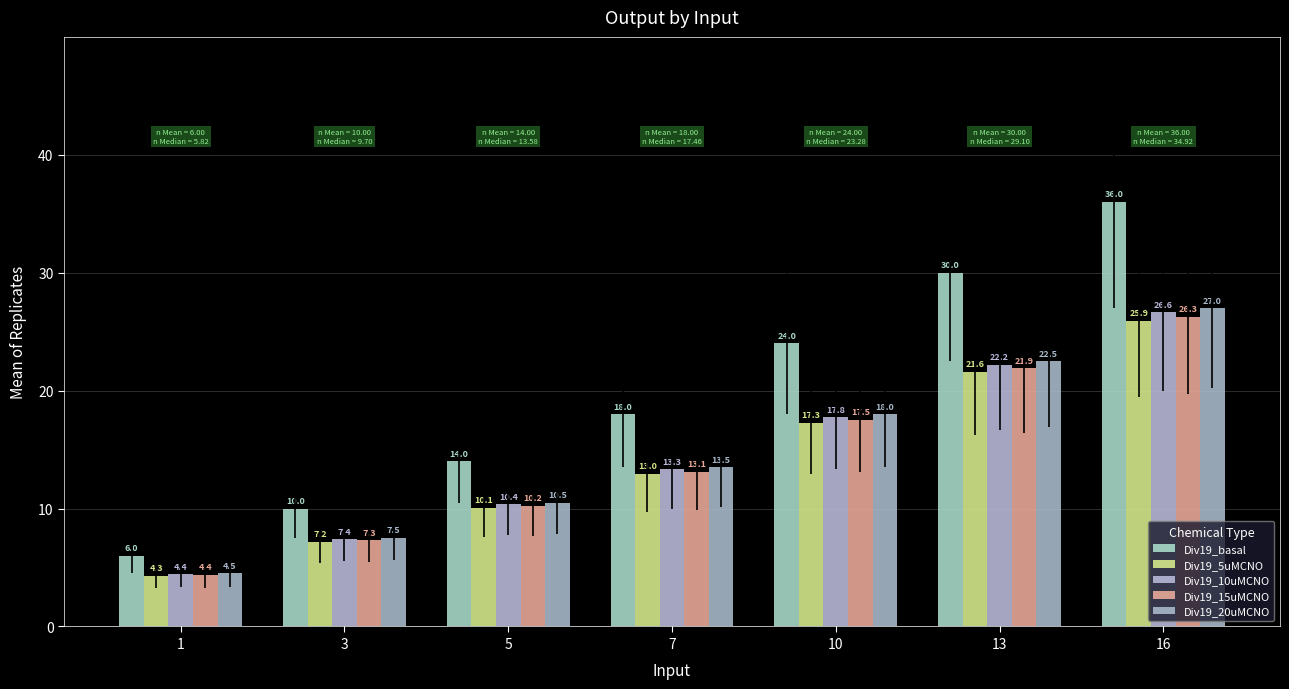

What is the average value of the Div19_10uMCNO series?

14.6